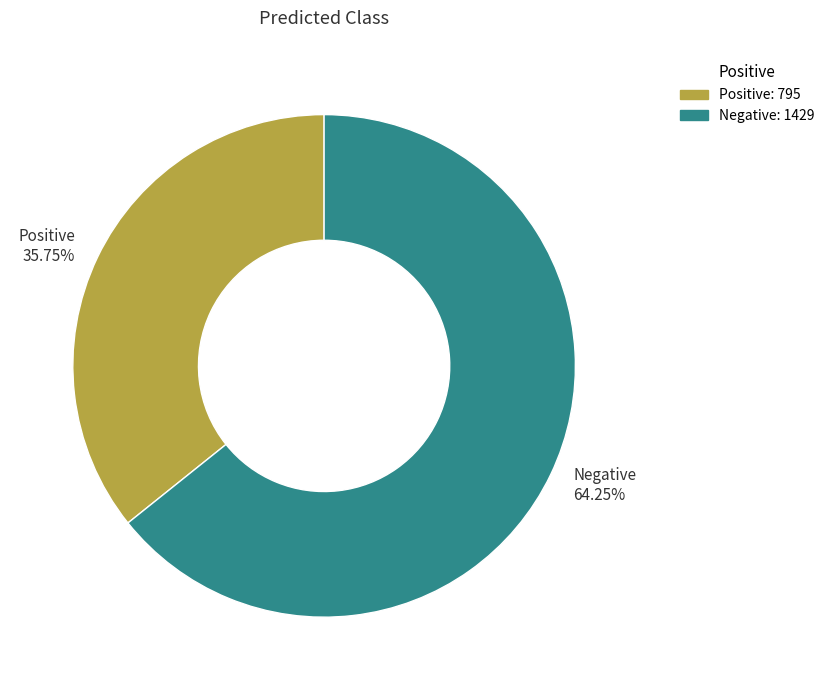

Do Negative and Positive together represent more than half of the pie?

Yes